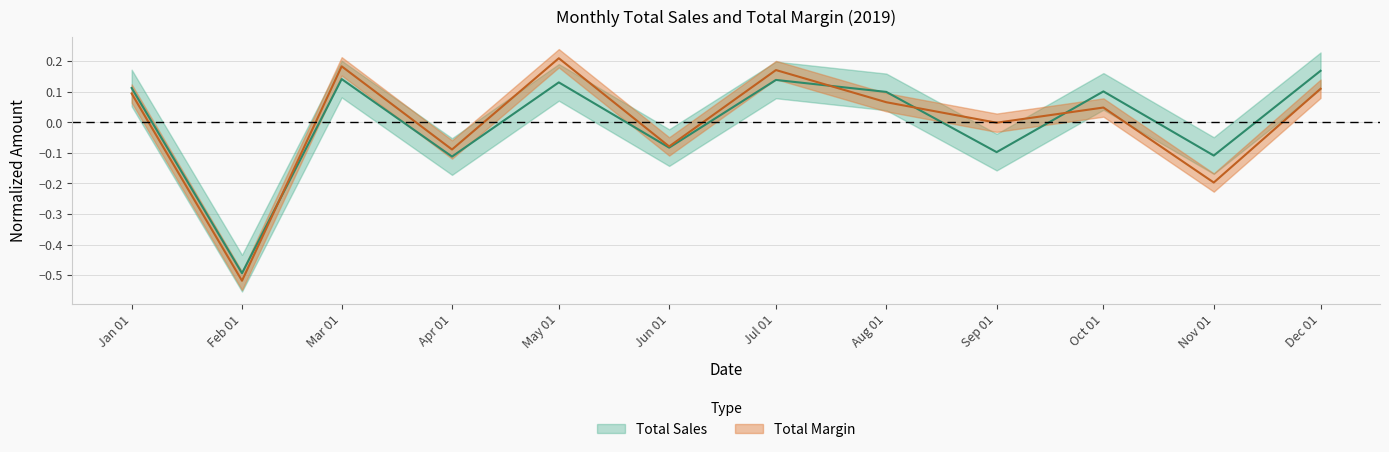

Where is Total Margin nearest to the value 0?

Sep 01